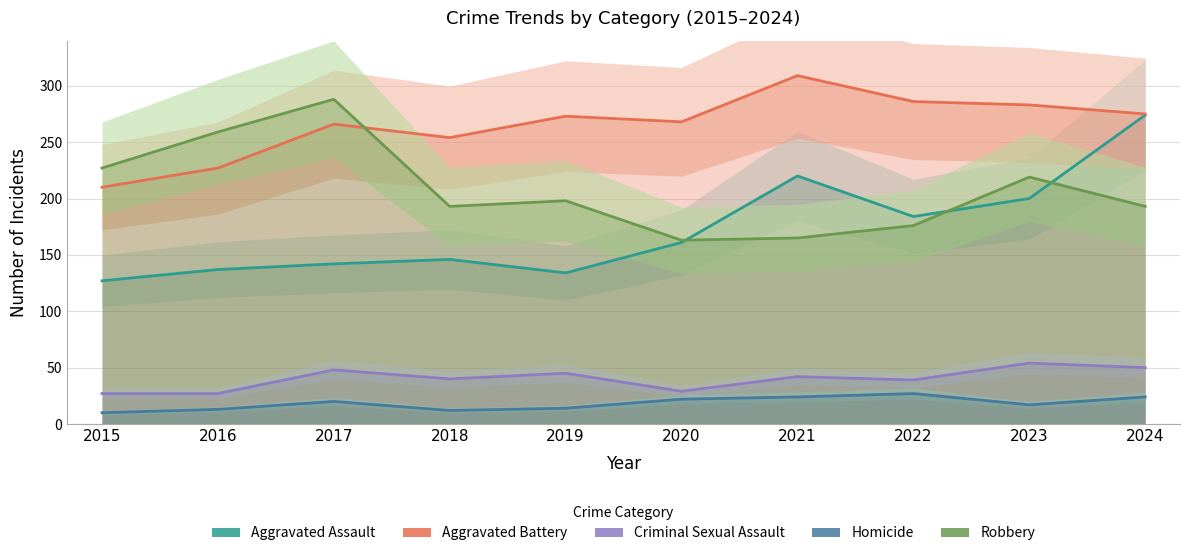

True or false: Robbery and Aggravated Battery intersect in this chart.

True